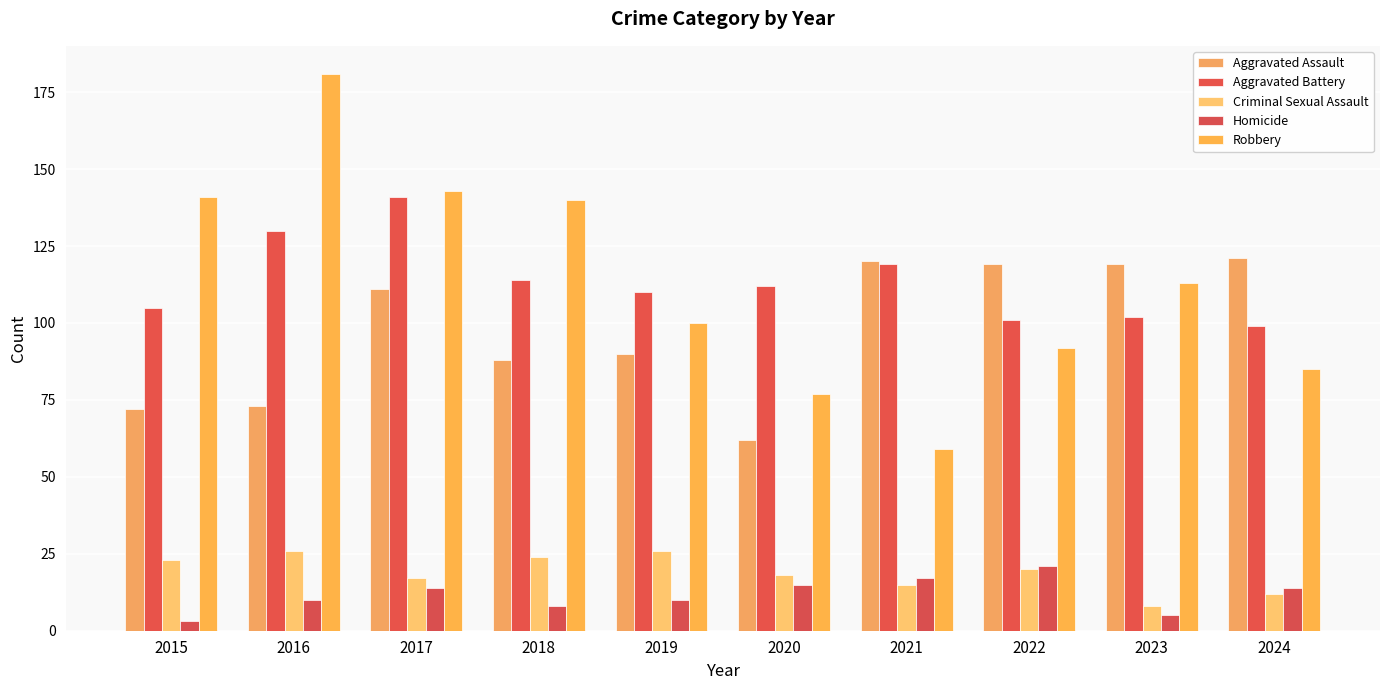

How many values in the Aggravated Assault series are below 111?

5